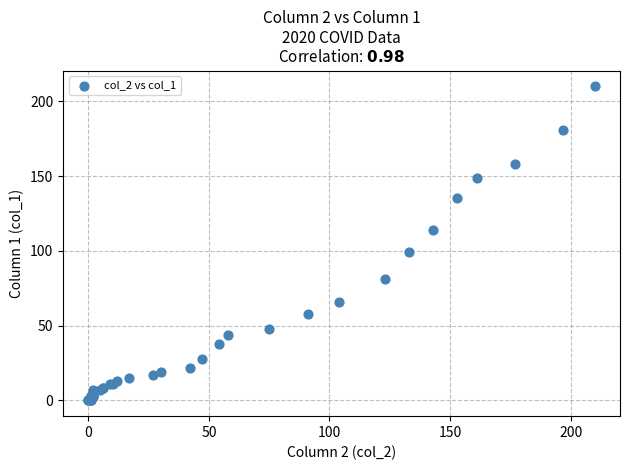

What Y value in the scatter plot is closest to 105?

99